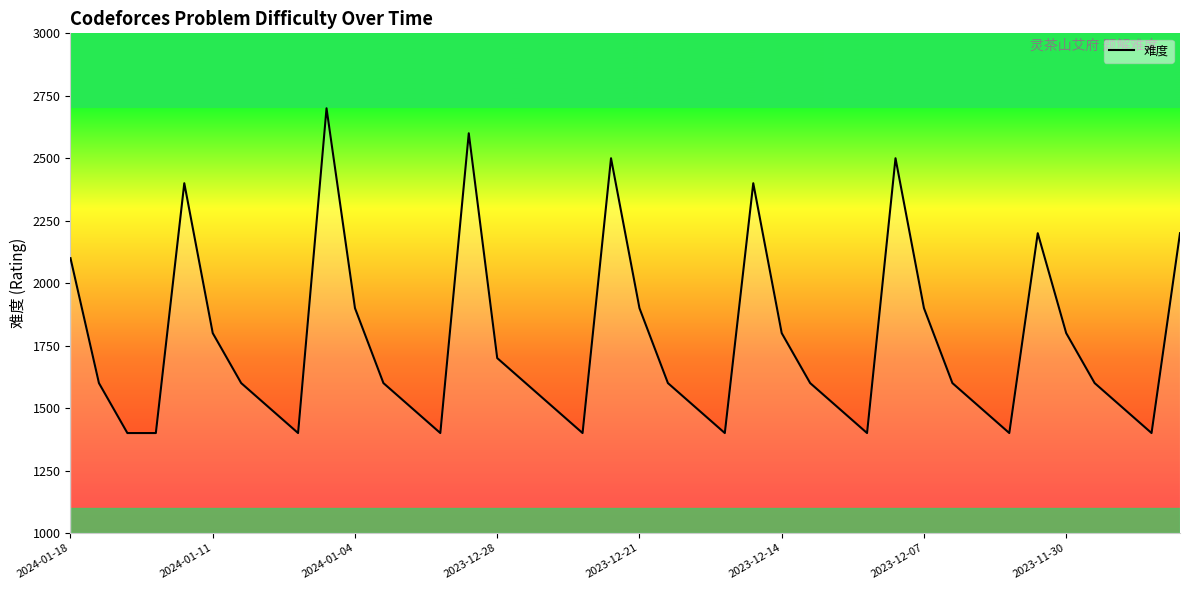

What is the maximum value shown in the chart?

2700